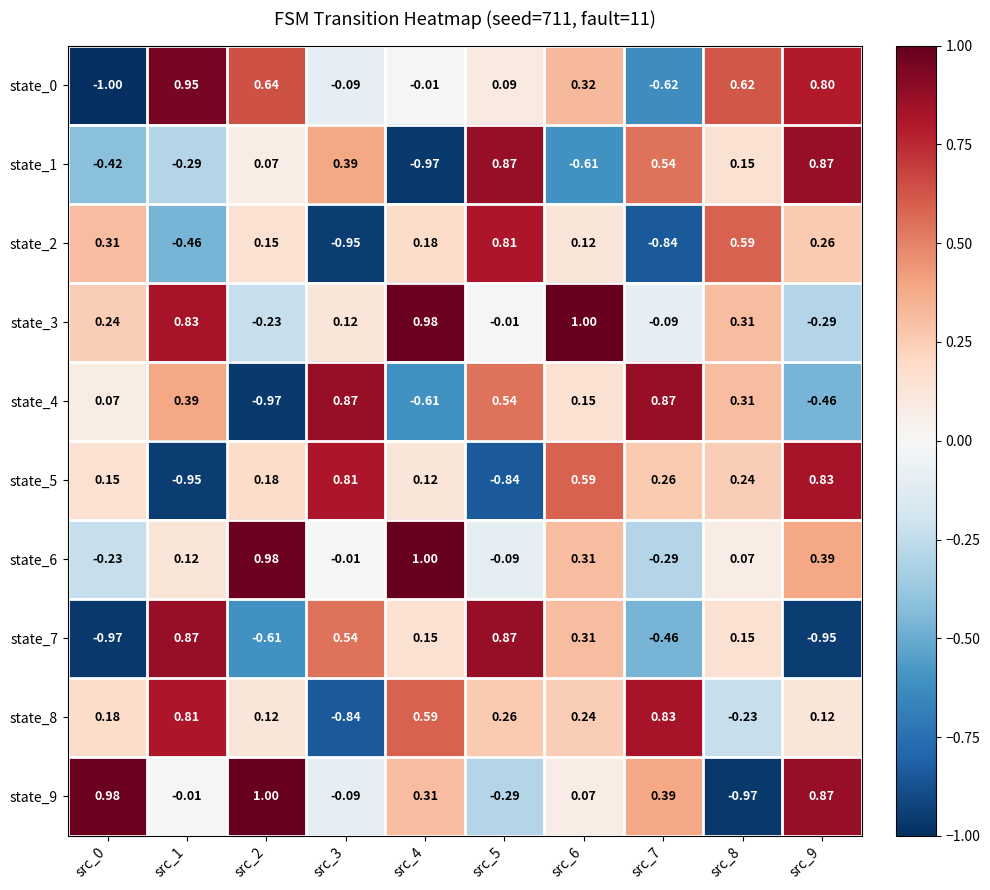

Is the value of state_6 at src_0 greater than the value of state_3 at src_0?

No